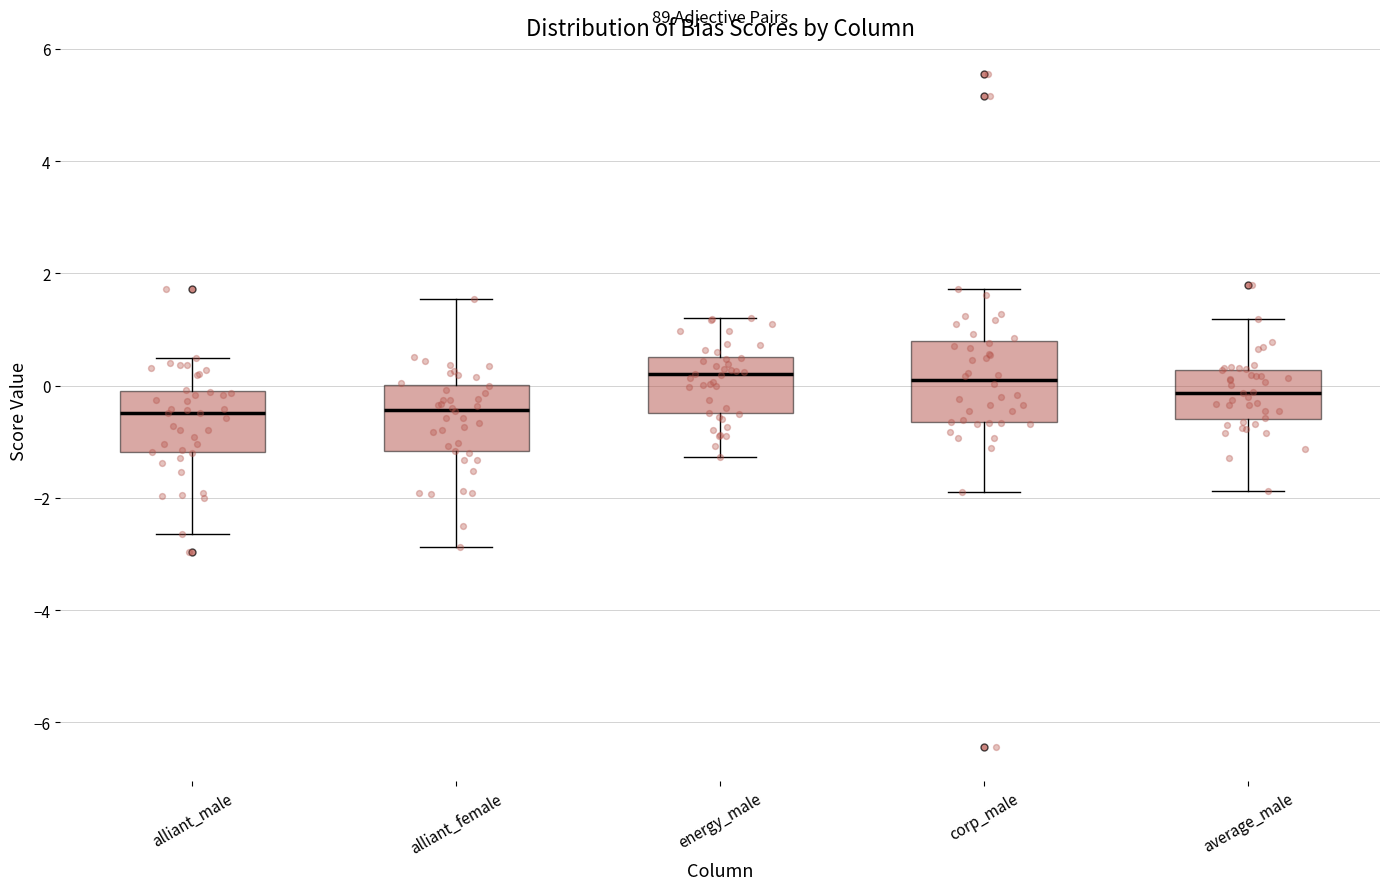

Where is the upper edge of the box for alliant_male on the y-axis? The values are not printed on the chart, so give them approximately, as read against the axis.

-0.2